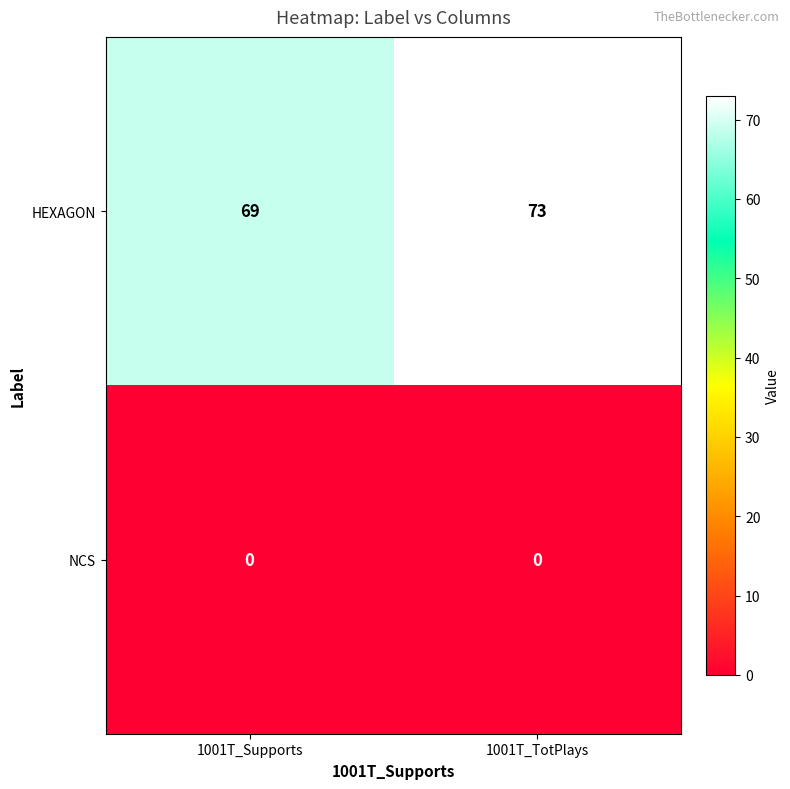

Between 1001T_Supports and 1001T_TotPlays, which series saw the biggest shift?

HEXAGON